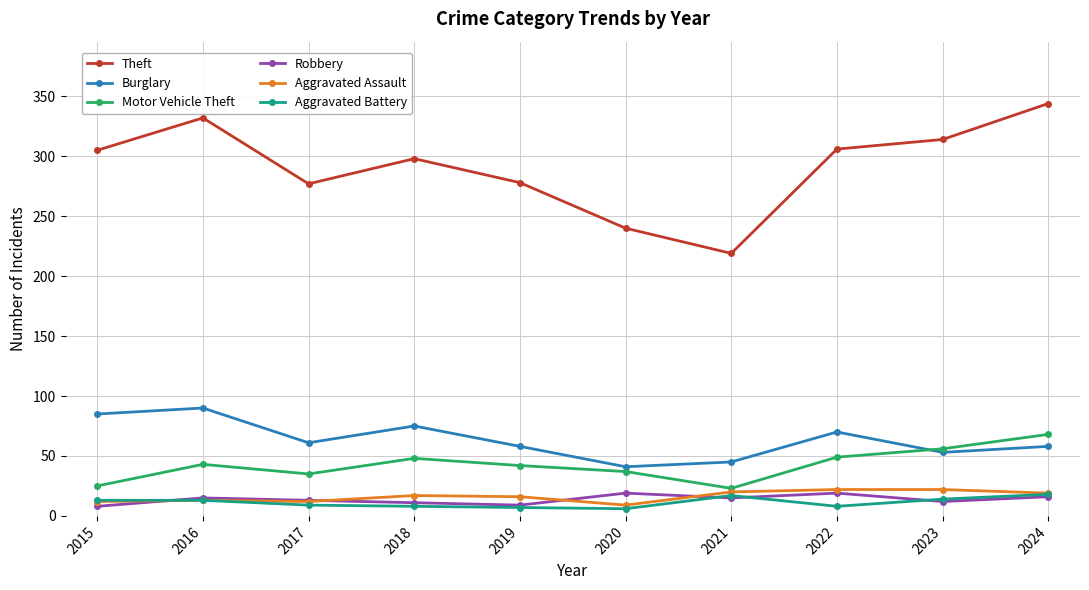

Which series has the largest total across all categories?

Theft